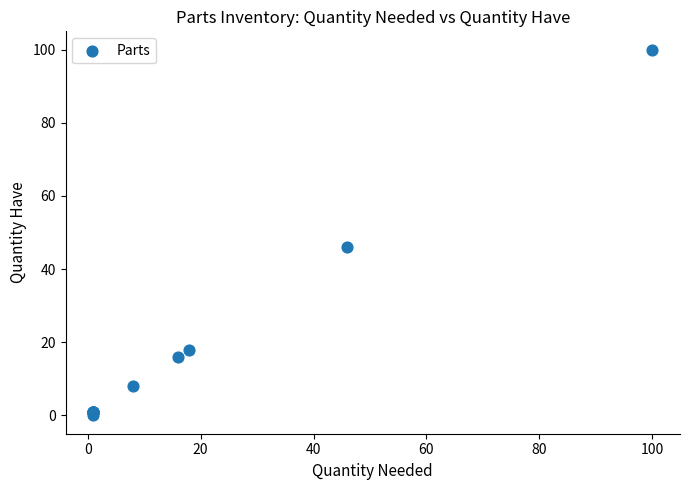

What Y value in the scatter plot is closest to 50?

46